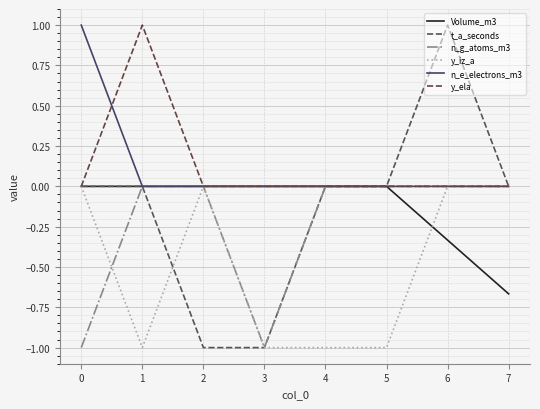

What is the difference between the maximum and minimum values in the Volume_m3 series?

0.7